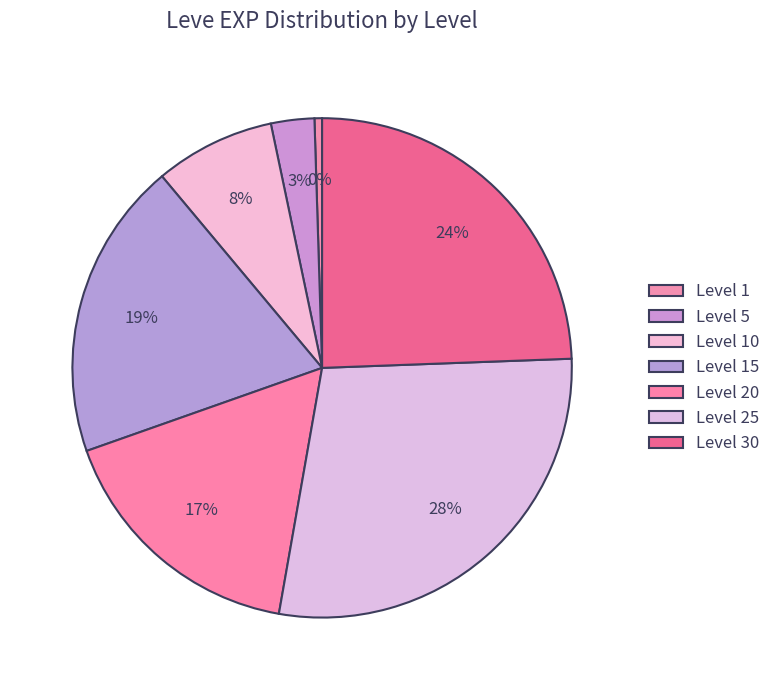

To the nearest percent, what portion does Level 20 represent?

17%